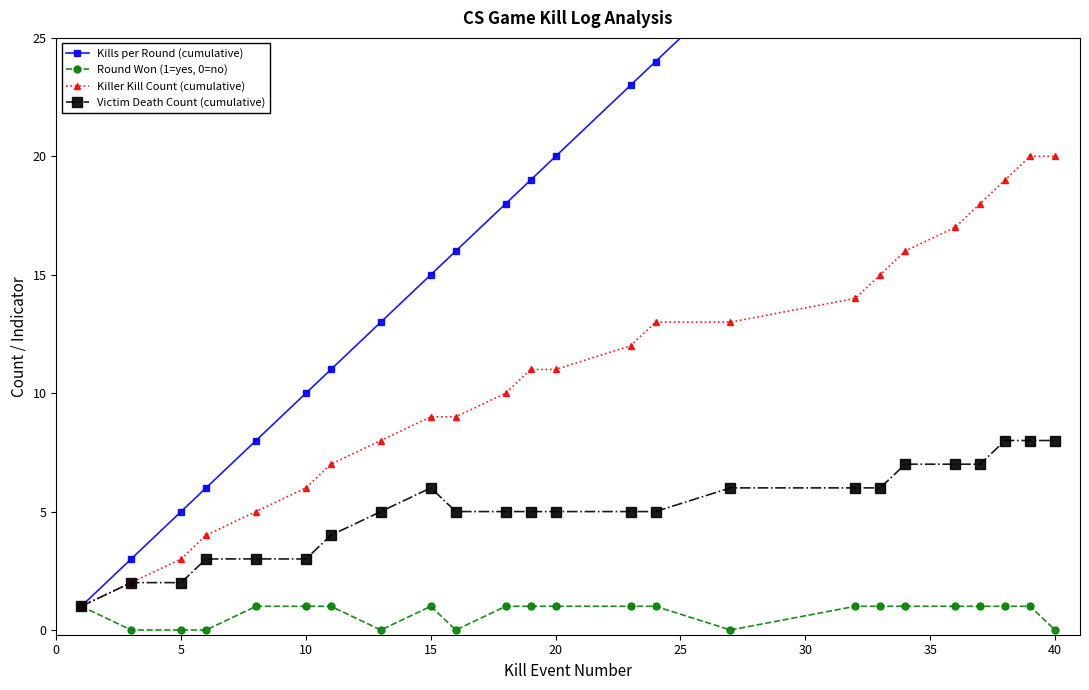

True or false: Killer Kill Count (cumulative) has a value of 10 at 10.

False